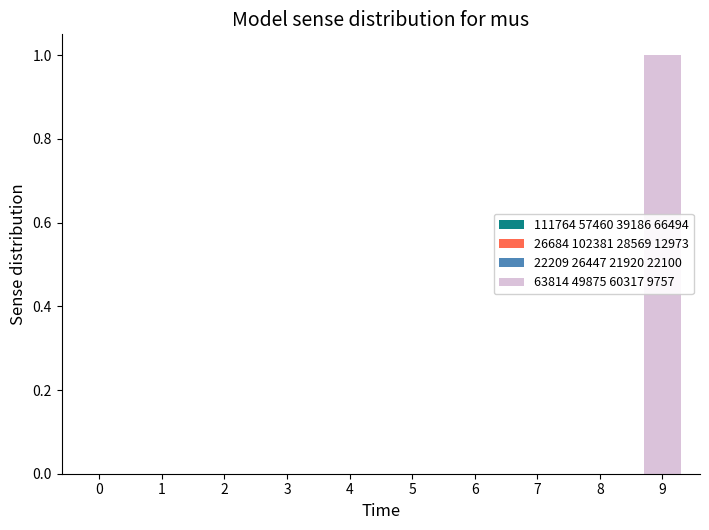

Reading right to left, transcribe all the data shown in this chart.

9=1	8=0	7=0	6=0	5=0	4=0	3=0	2=0	1=0	0=0